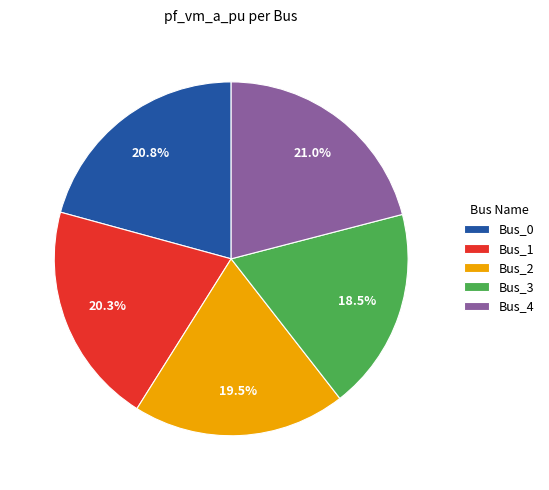

To the nearest percent, what is the average slice percentage?

20%